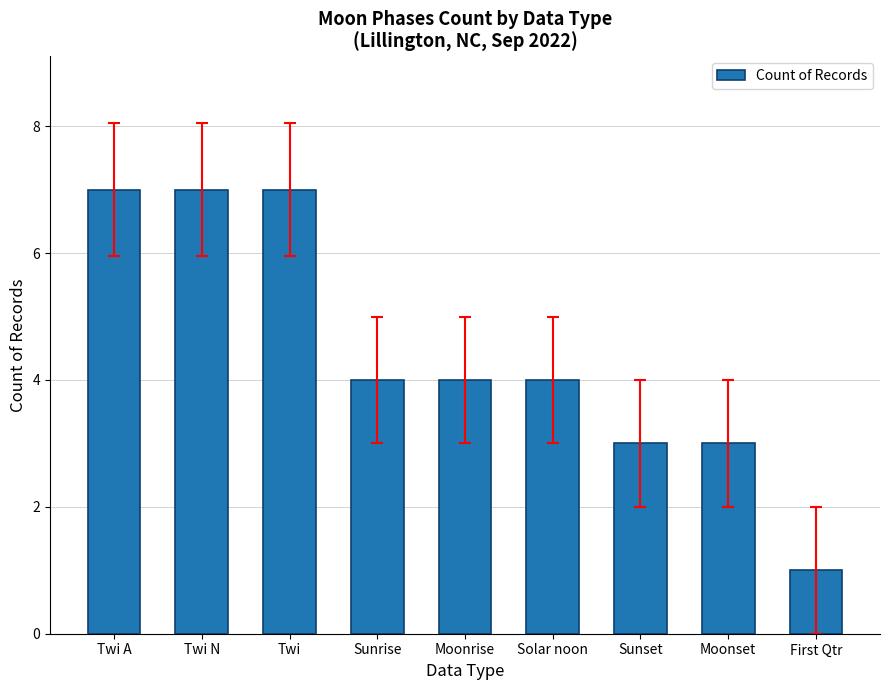

What is the difference between the second highest and second lowest values?

4